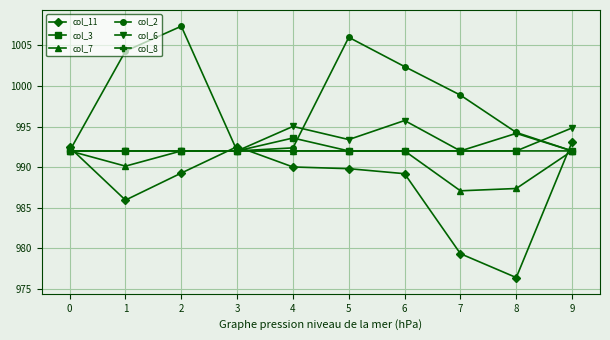

List the series in order of their peak value, highest first.

col_2, col_6, col_8, col_3, col_11, col_7